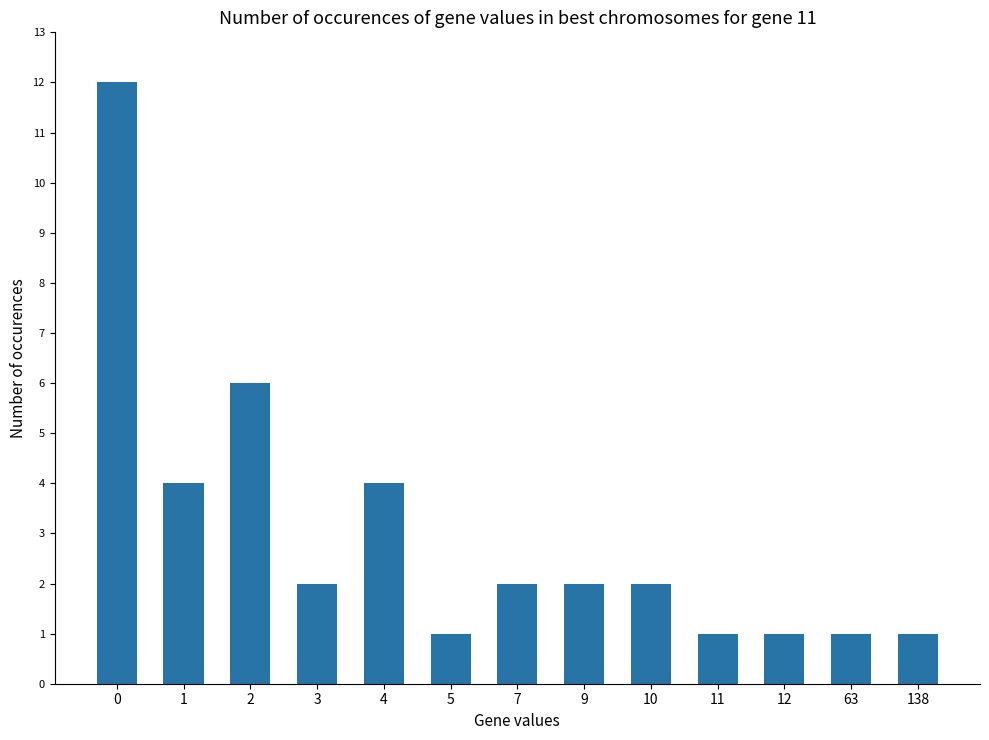

What is the maximum value shown in the chart?

12